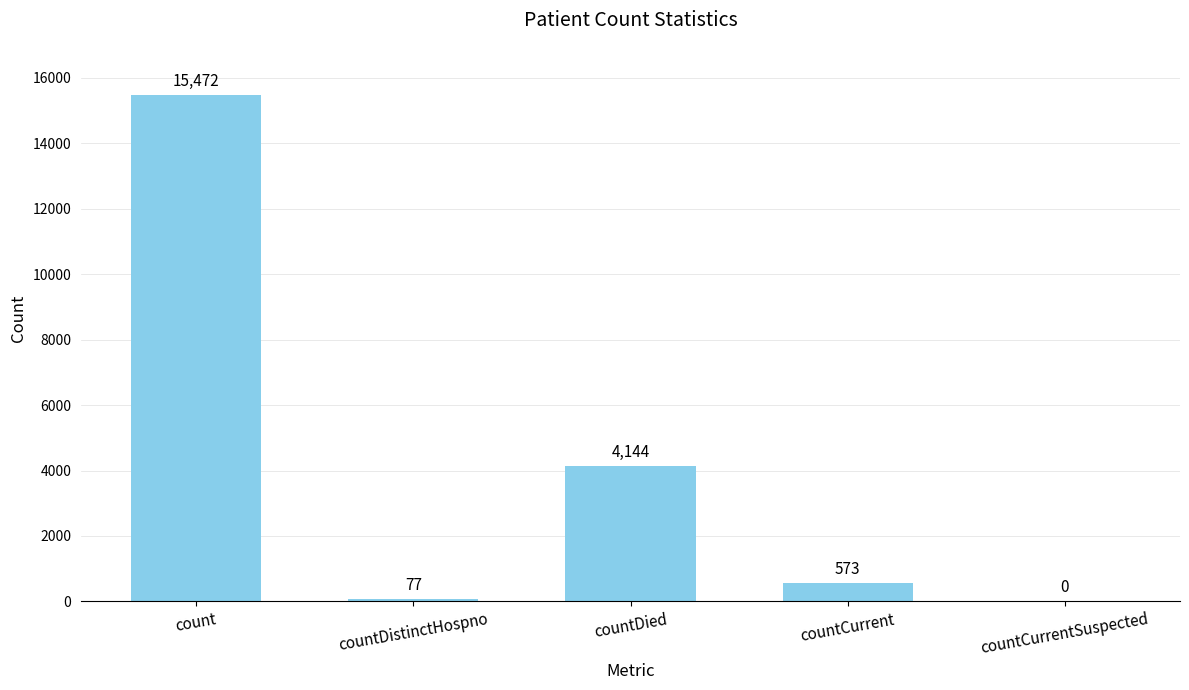

What is the sum of all values?

20266